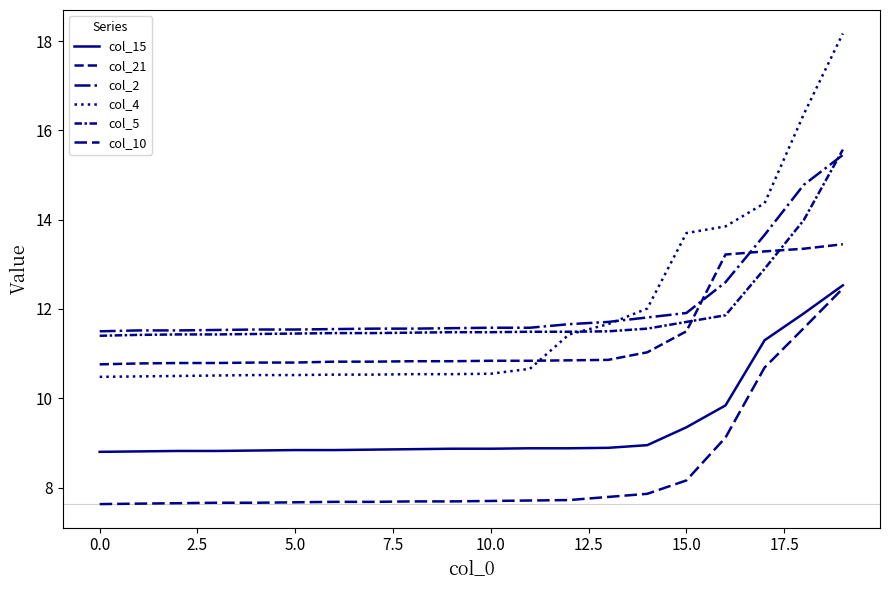

True or false: col_2 and col_15 intersect in this chart.

False